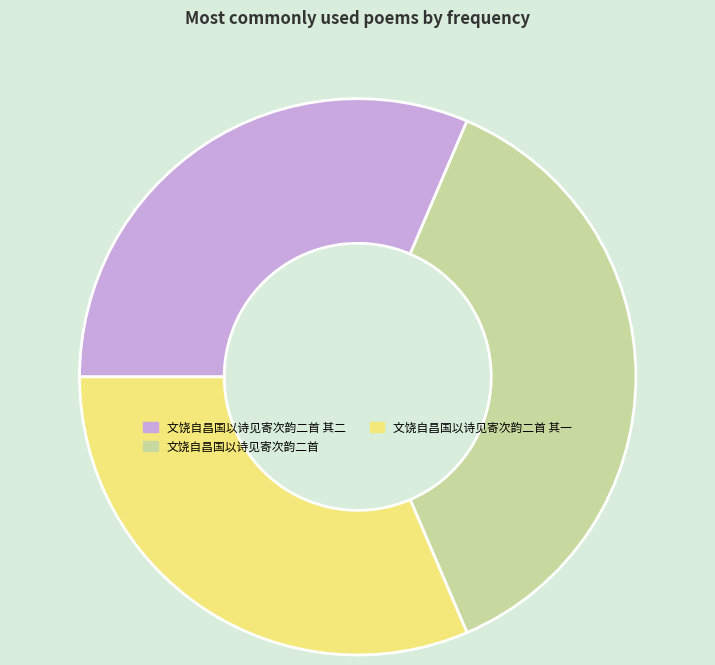

Does 文饶自昌国以诗见寄次韵二首 represent more than half of the total?

No